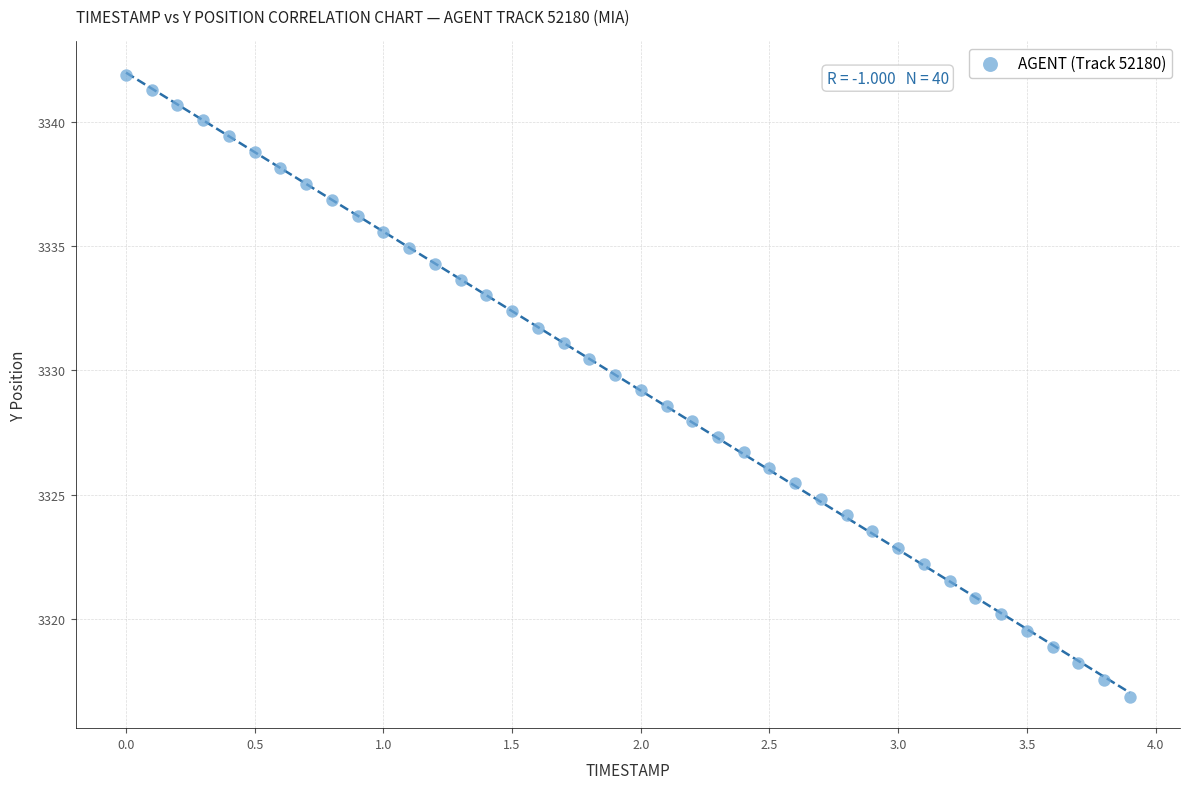

What is the range of Y values (max minus min)?

25.0